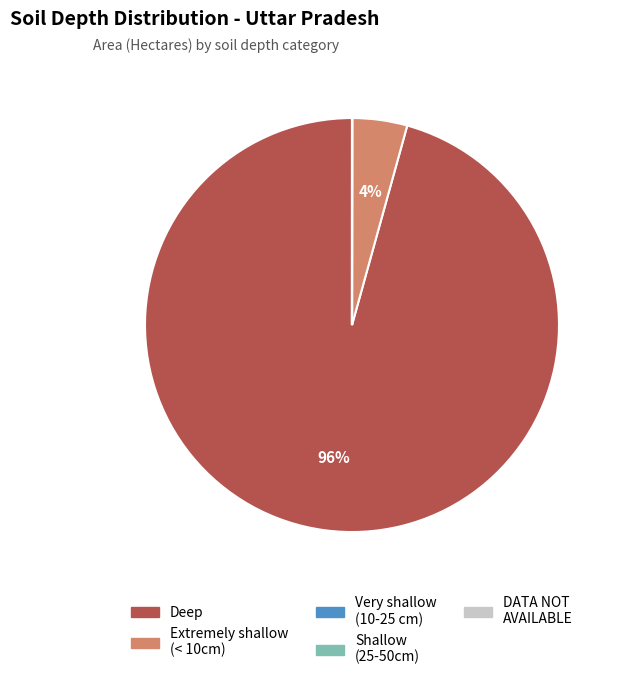

Does Deep represent more than half of the total?

Yes